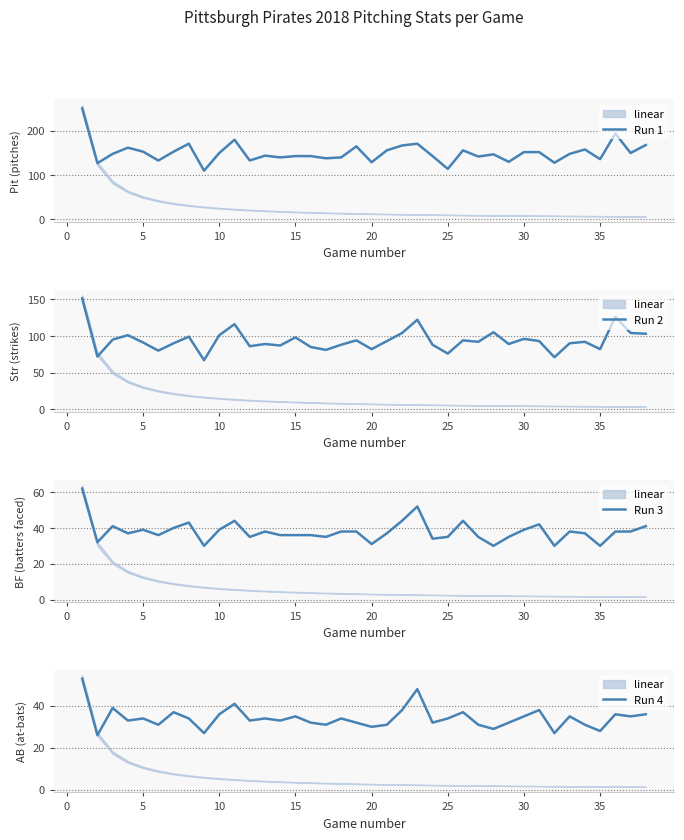

At 15, list the series in order from smallest to largest.

Run 4, Run 3, Run 2, Run 1